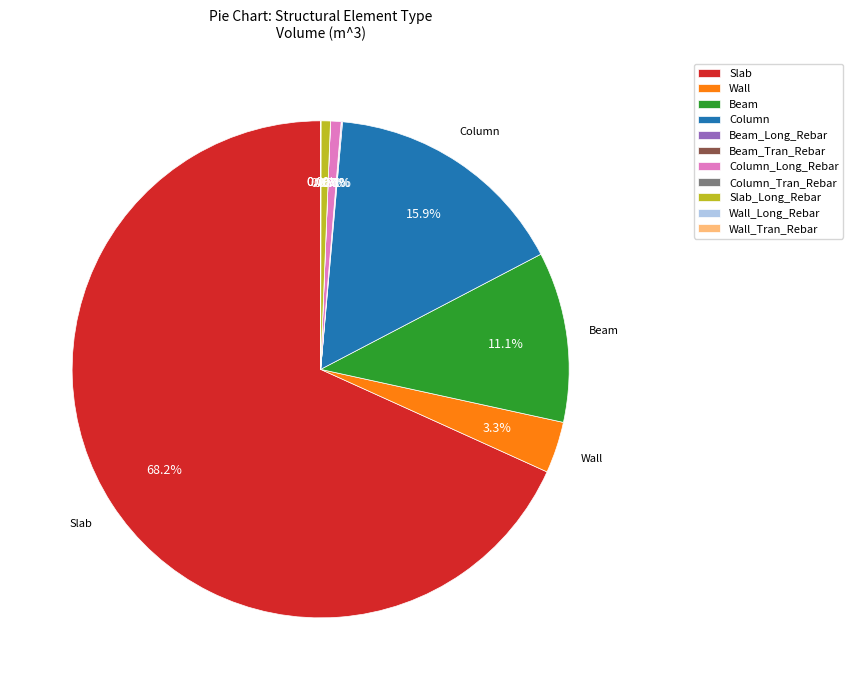

The Wall slice represents 12% of the pie. True or false?

False